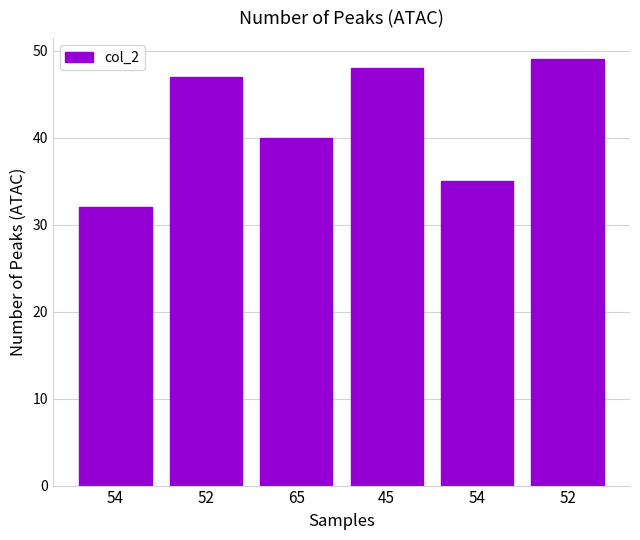

Rank the categories by value from highest to lowest.

52, 45, 52, 65, 54, 54